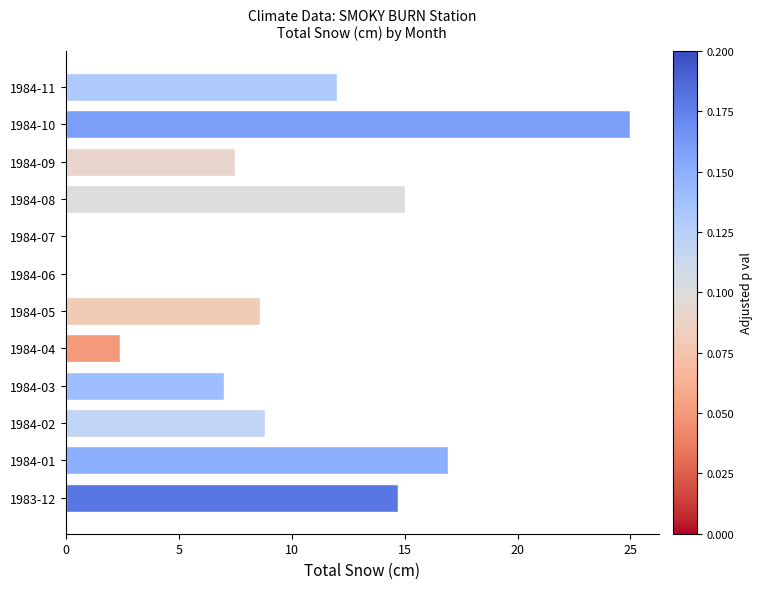

Is it true that the value at 1984-01 is 25.8?

False